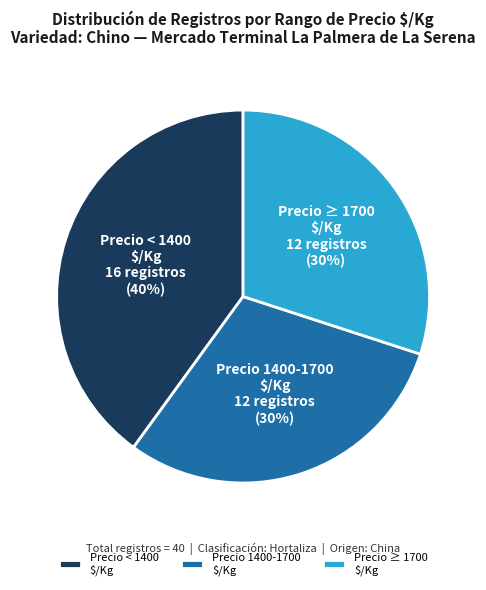

What percentage is the Precio ≥ 1700 $/Kg slice, to the nearest percent?

30%